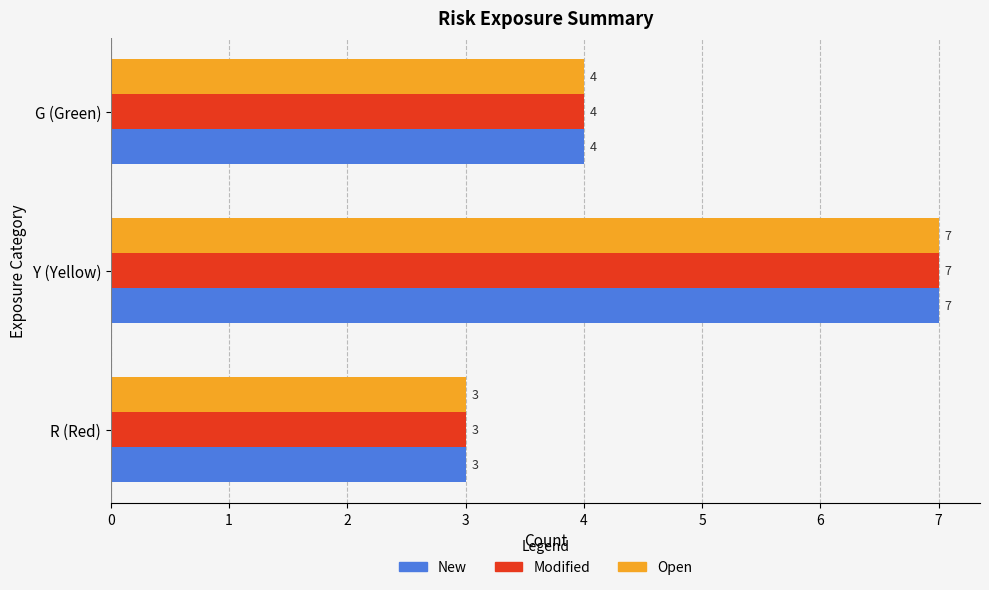

What is the difference between the maximum and minimum values in the Modified series?

4